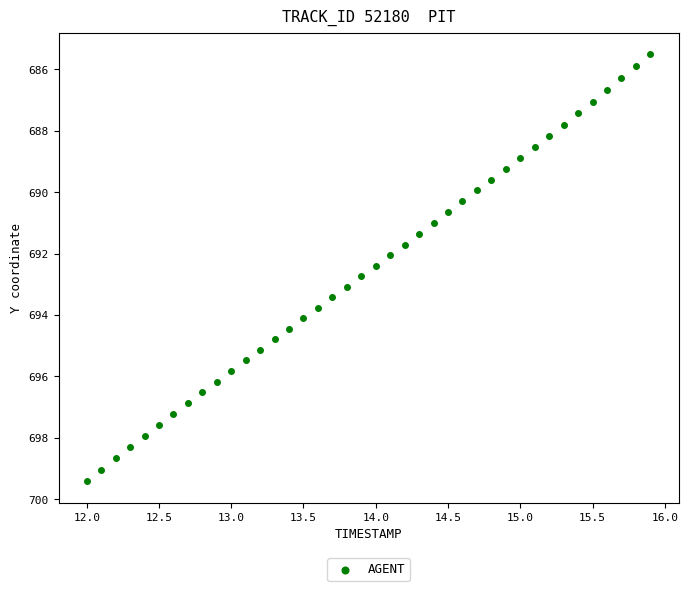

What is the range of Y values (max minus min)?

13.9